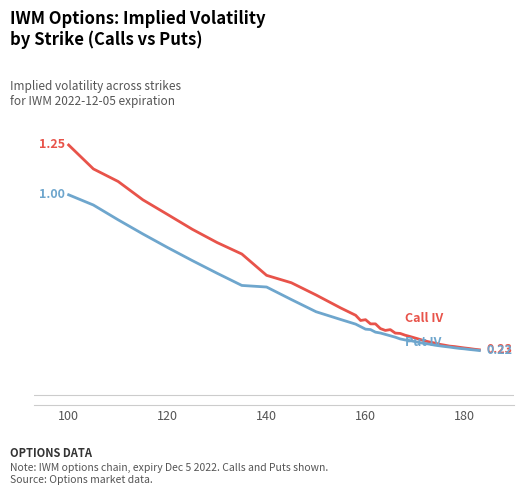

Is it true that Put IV equals 0.1 at 36?

False